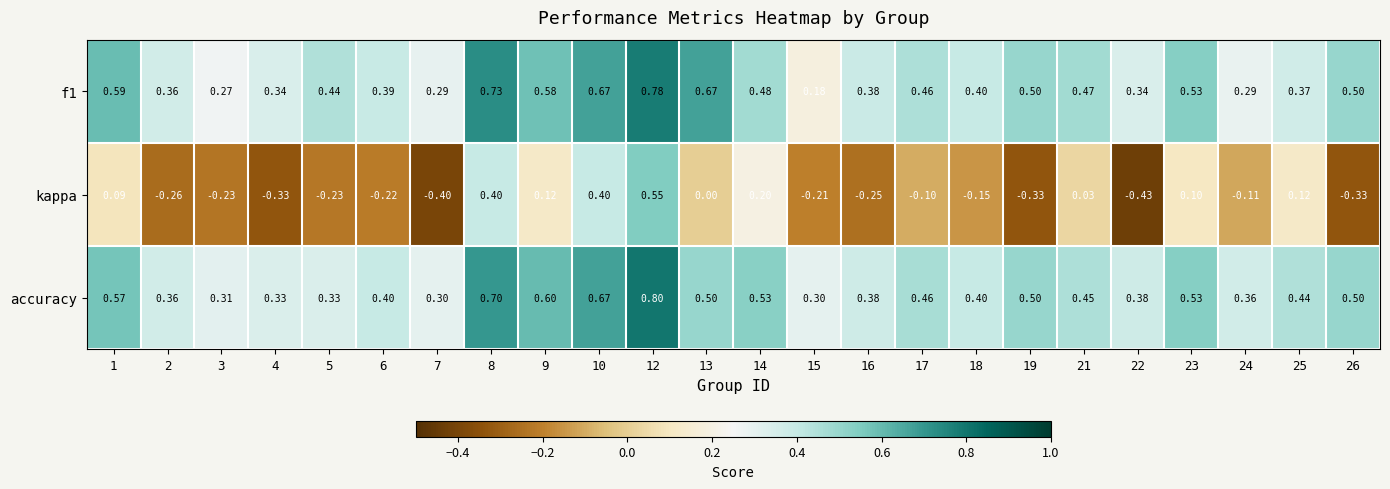

Count the number of categories in the chart.

24